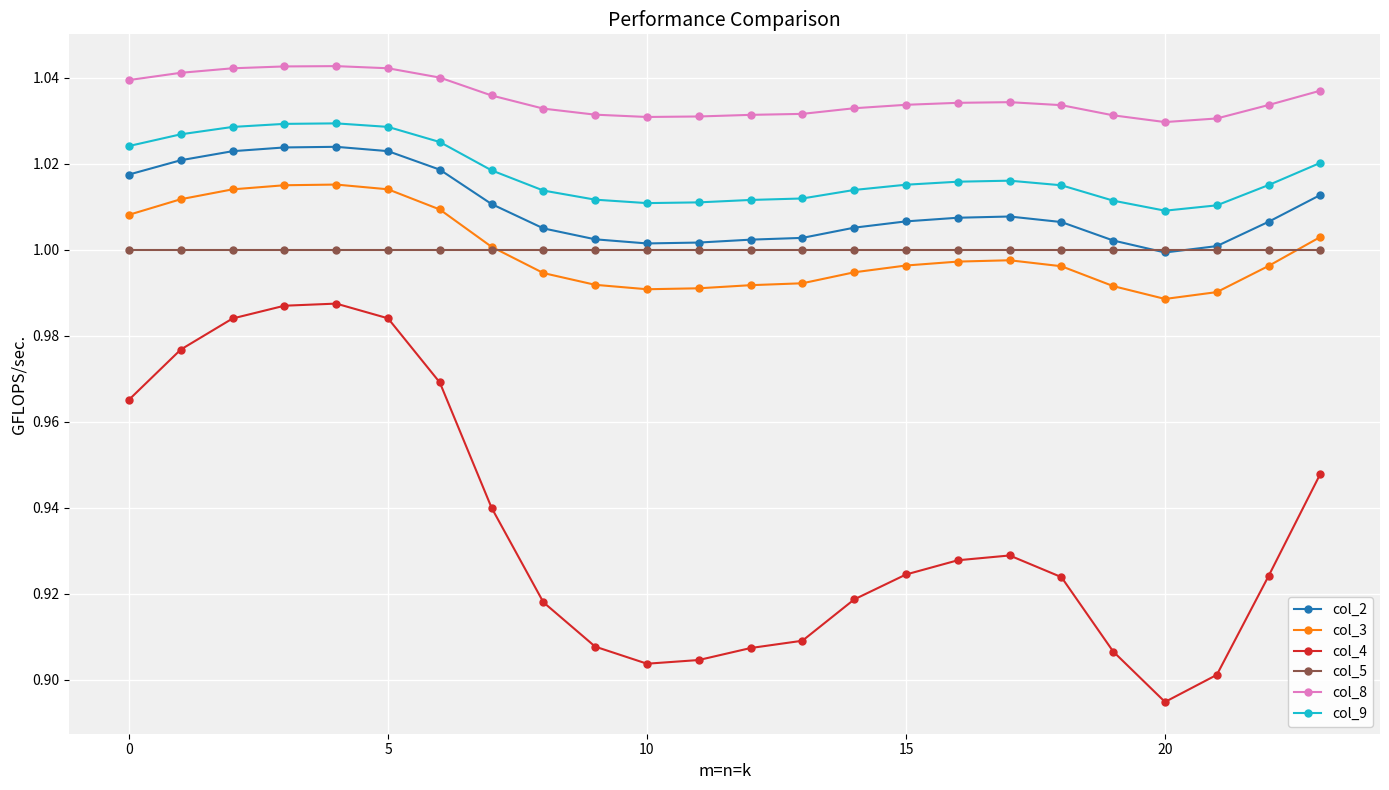

Which series has the largest total across all categories?

col_8